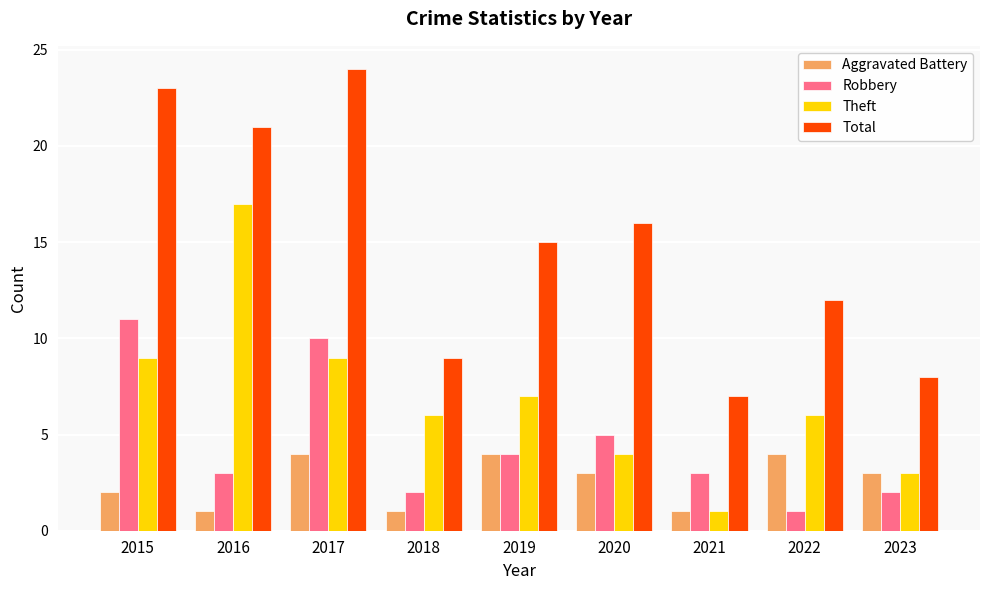

The value of Total at 2016 is 21. True or false?

True